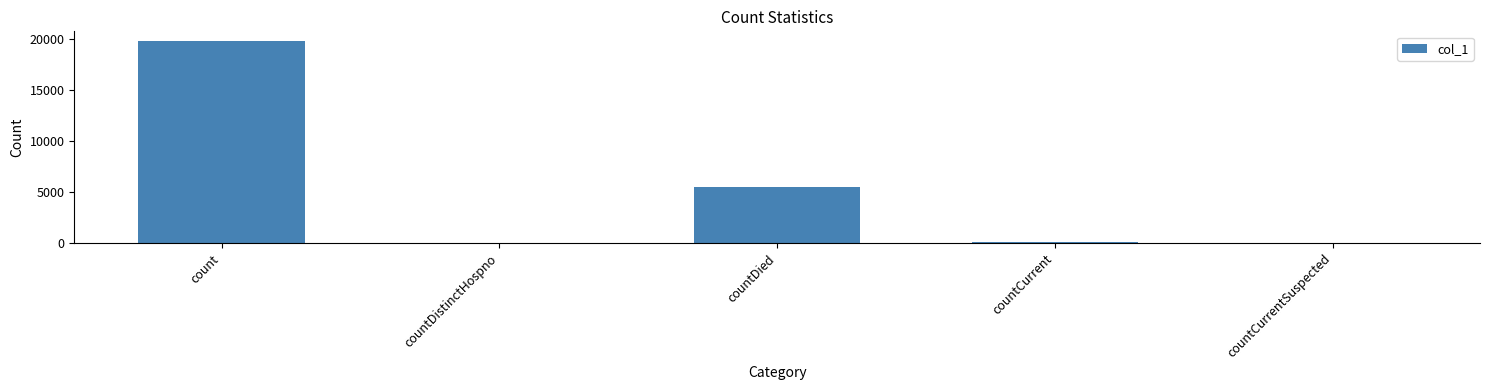

Which category has the highest value across all series?

count